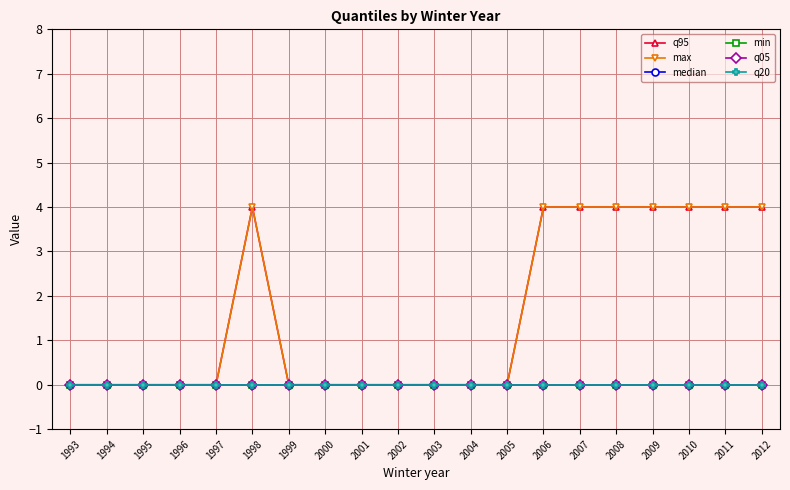

Is the value of max at 2007 greater than the value of q05 at 1999?

Yes